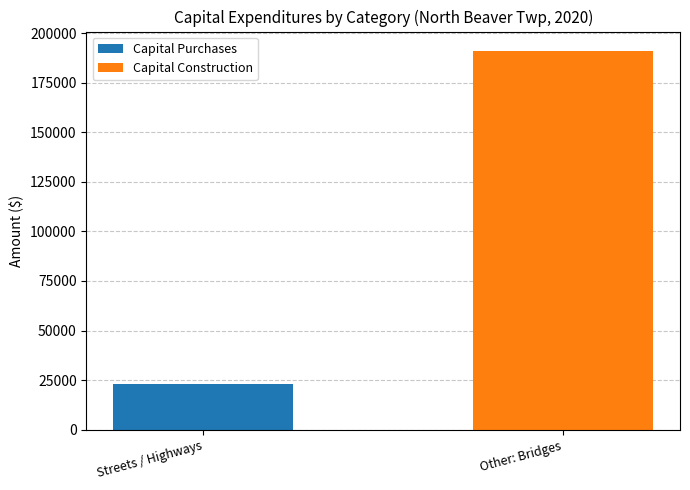

What is the maximum value for Capital Purchases?

23154